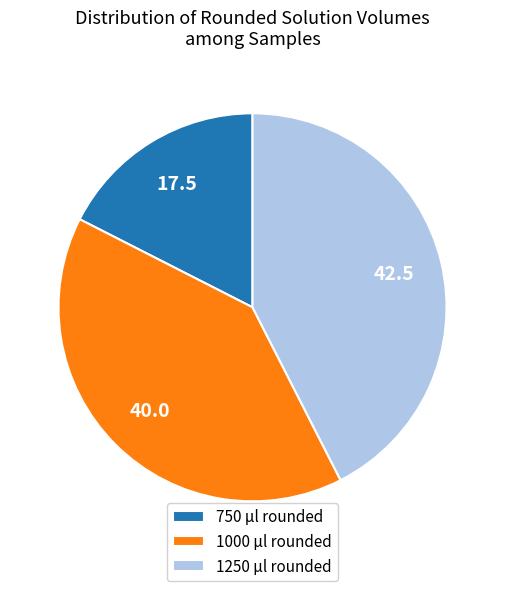

How many slices are in this pie chart?

3